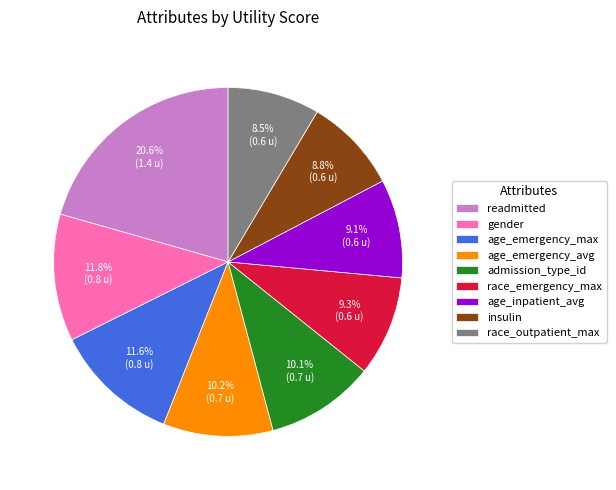

Which category has the biggest portion of the pie?

readmitted